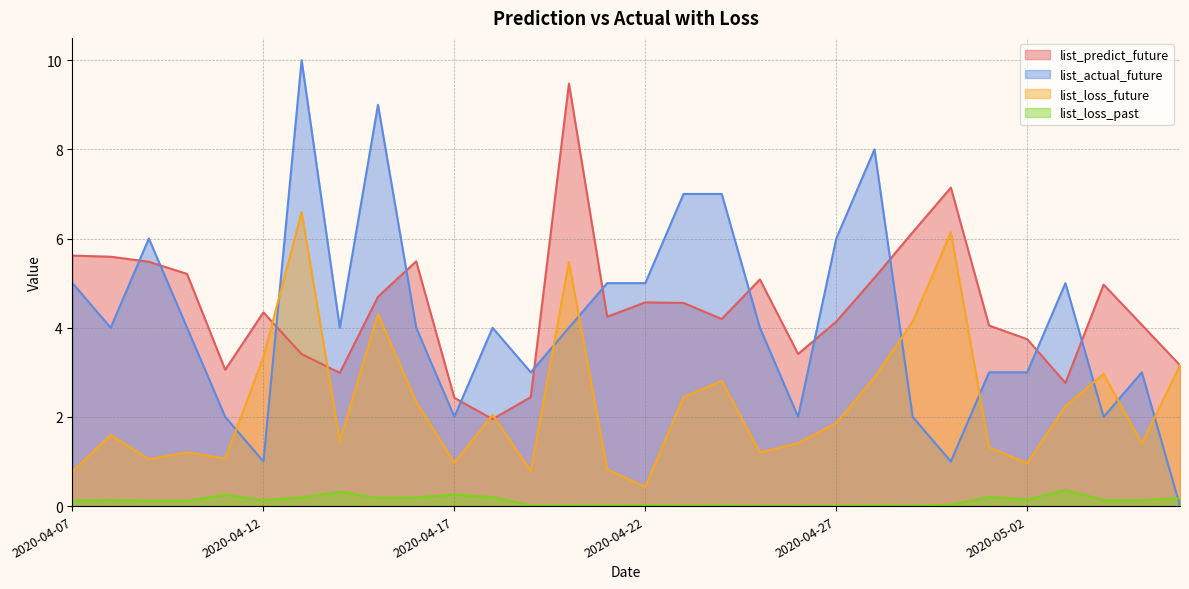

How many categories are shown in the chart?

30